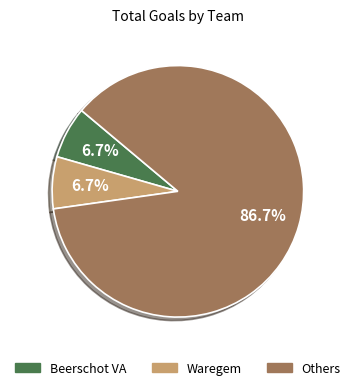

How many slices are in this pie chart?

3